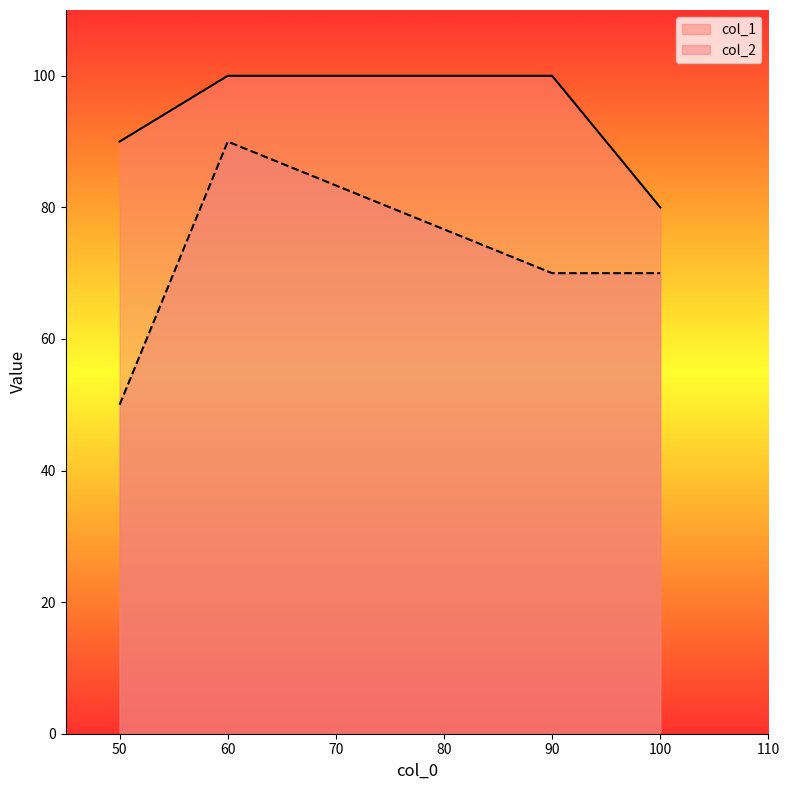

What is the approximate value of col_1 at 100, to the nearest 10?

80